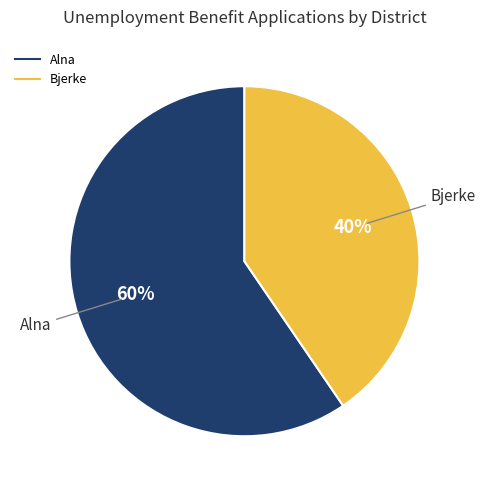

To the nearest percent, what is the average slice percentage?

50%